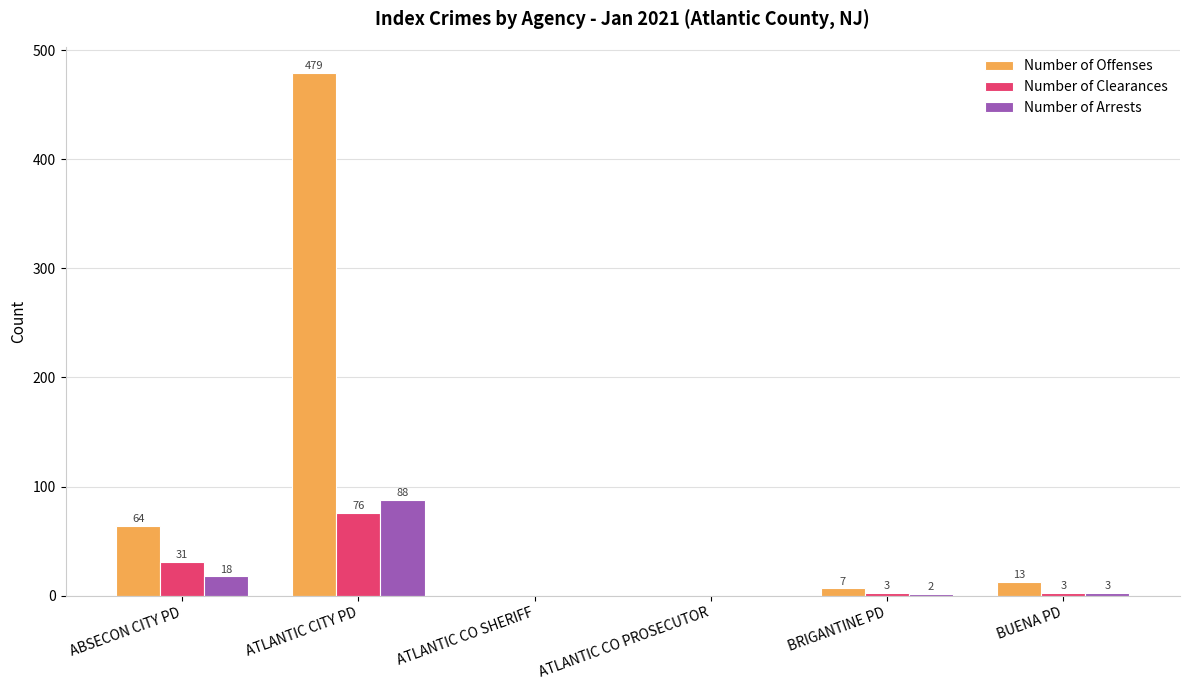

What is the maximum value for Number of Arrests?

88